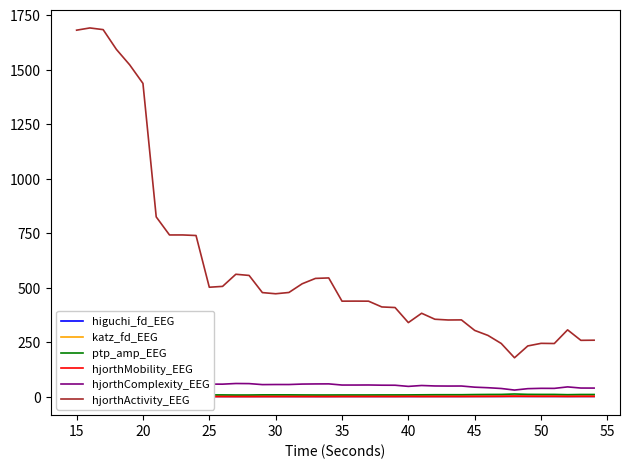

Between 50 and 25, which is larger?

50